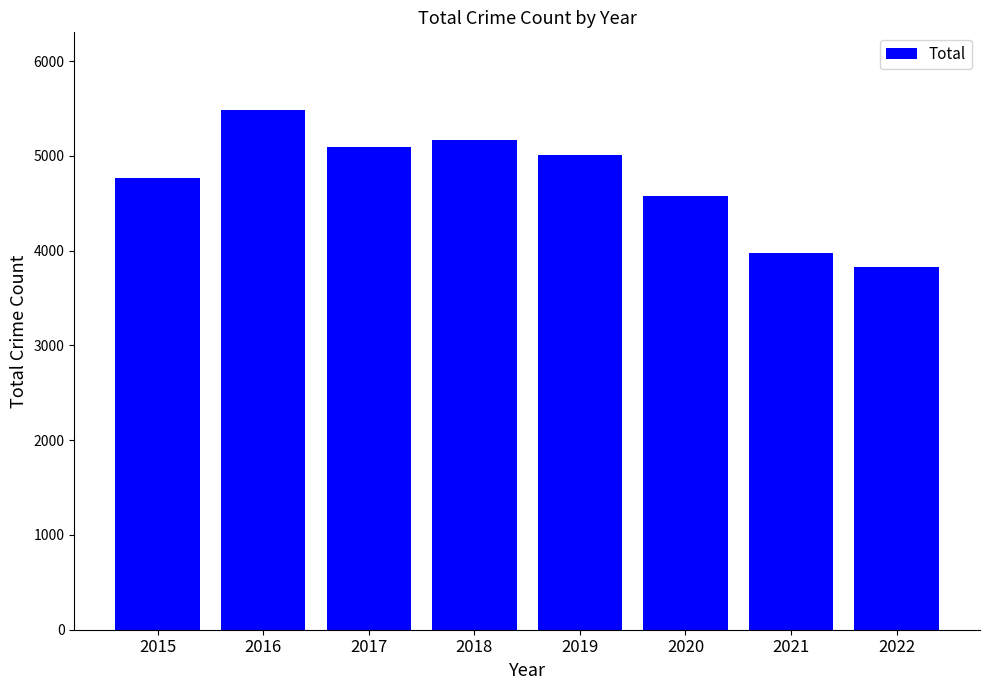

Reading left to right, what are all the values shown in this chart?

2015=4771	2016=5481	2017=5095	2018=5162	2019=5008	2020=4578	2021=3971	2022=3832